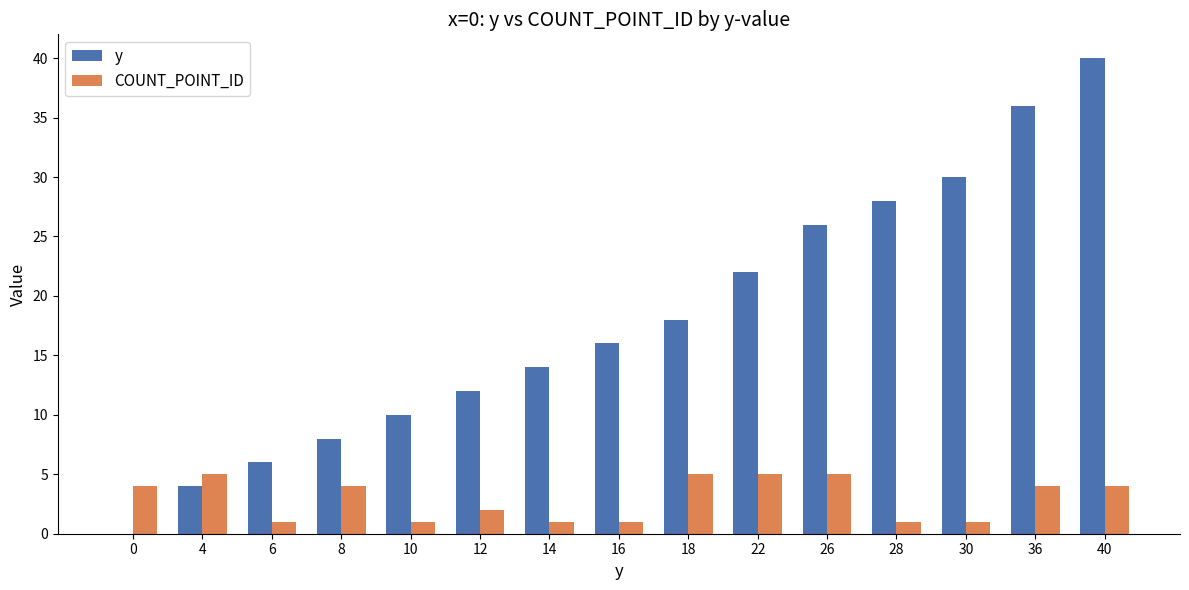

At which category is the sum across all series the highest?

40